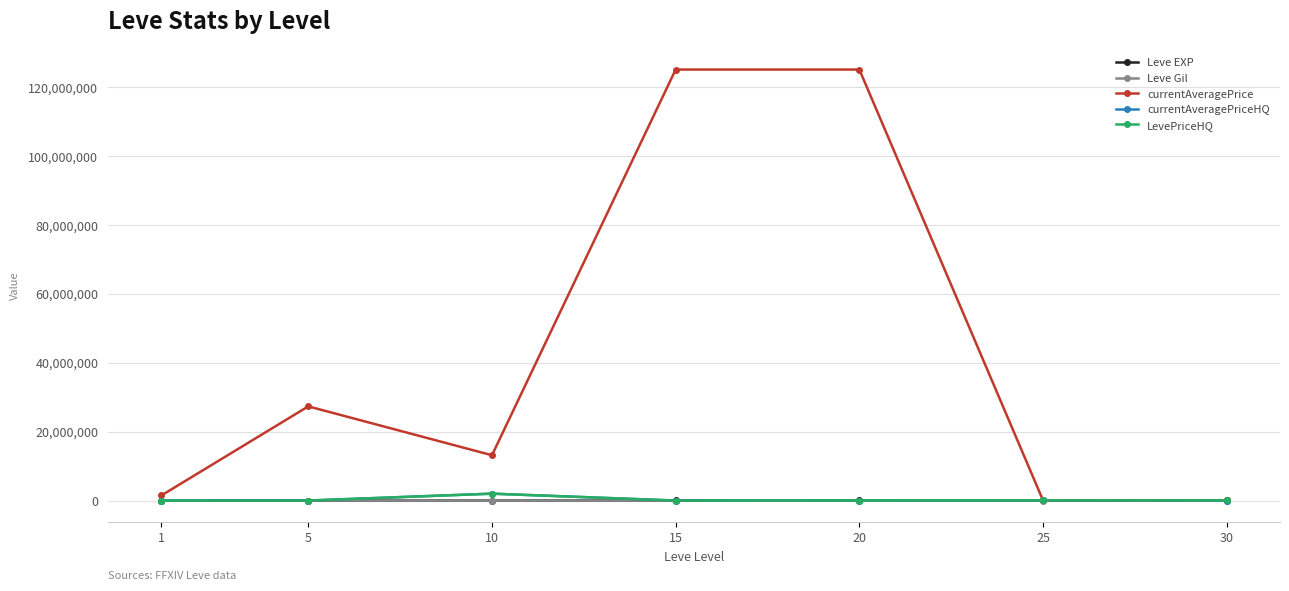

Between 15 and 25, which series saw the biggest shift?

currentAveragePrice